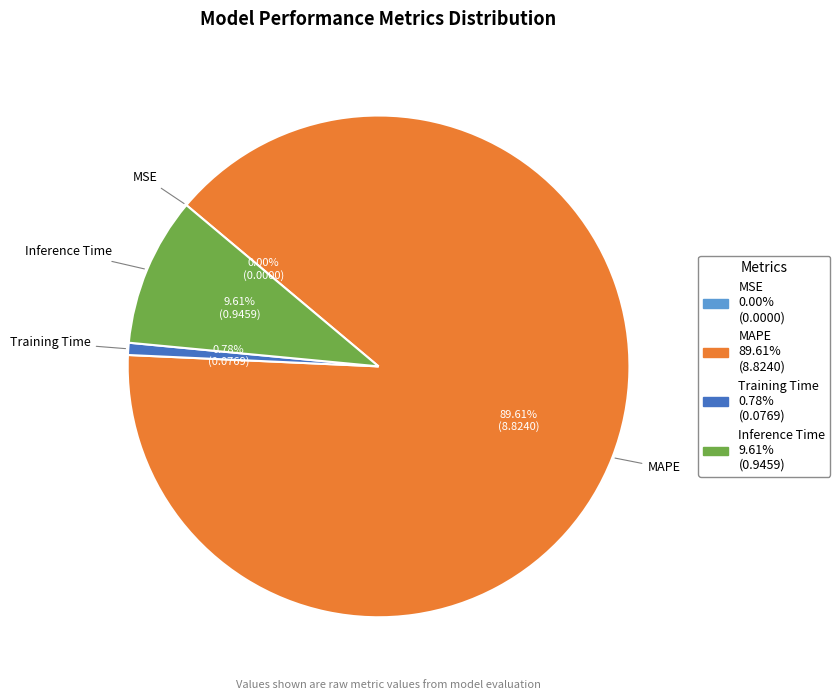

Is the sum of MAPE and Training Time greater than half?

Yes